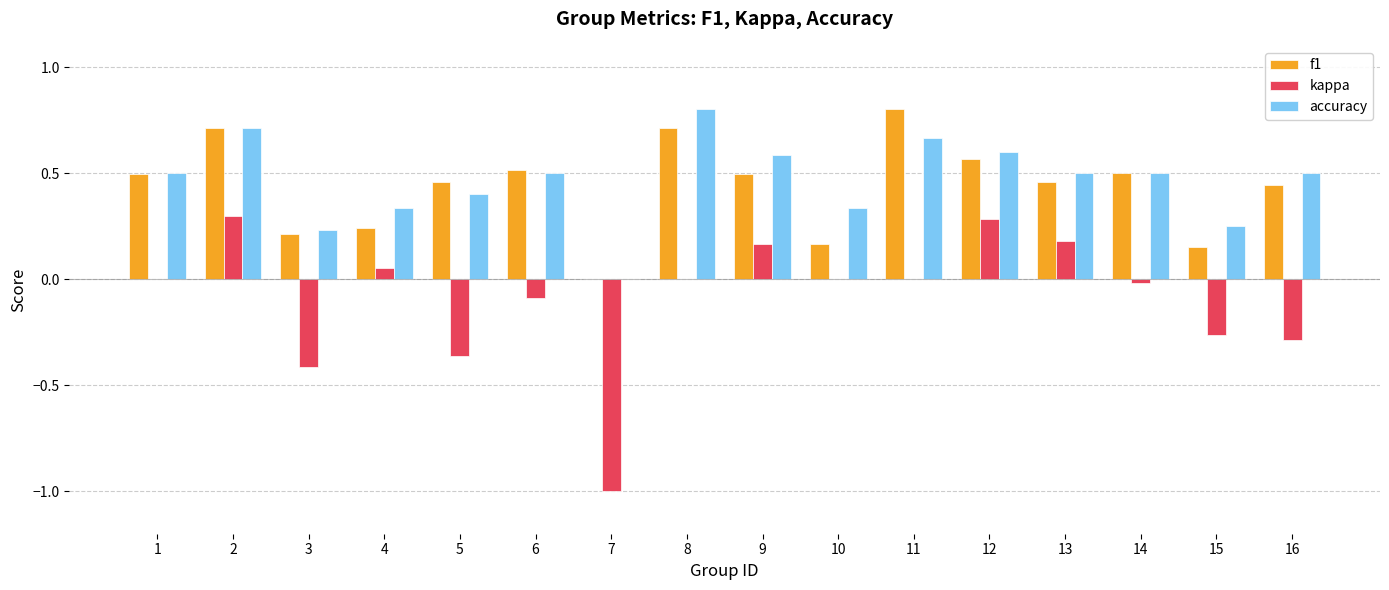

What is the sum of all accuracy values?

7.4